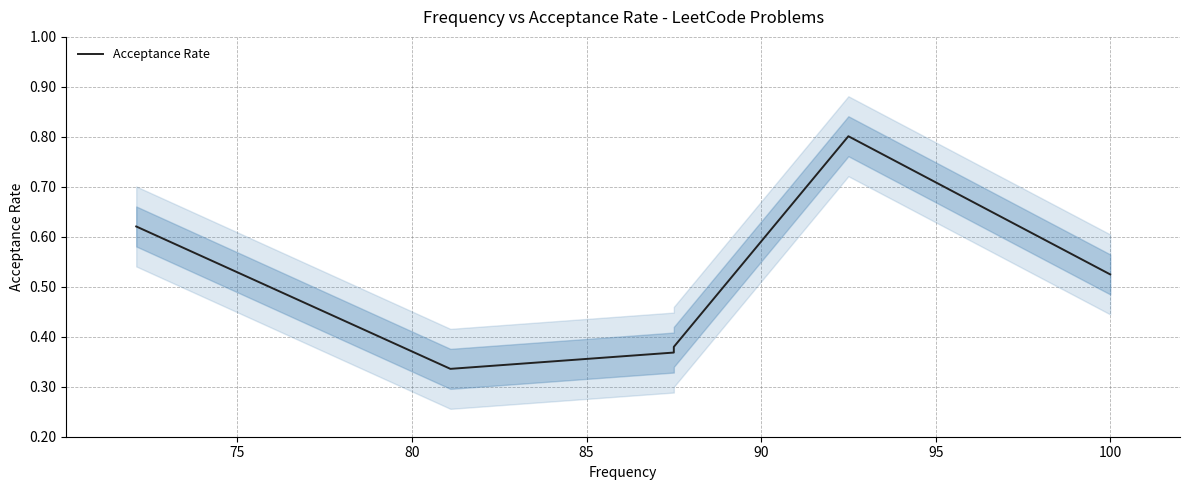

What is the greatest value displayed?

0.8